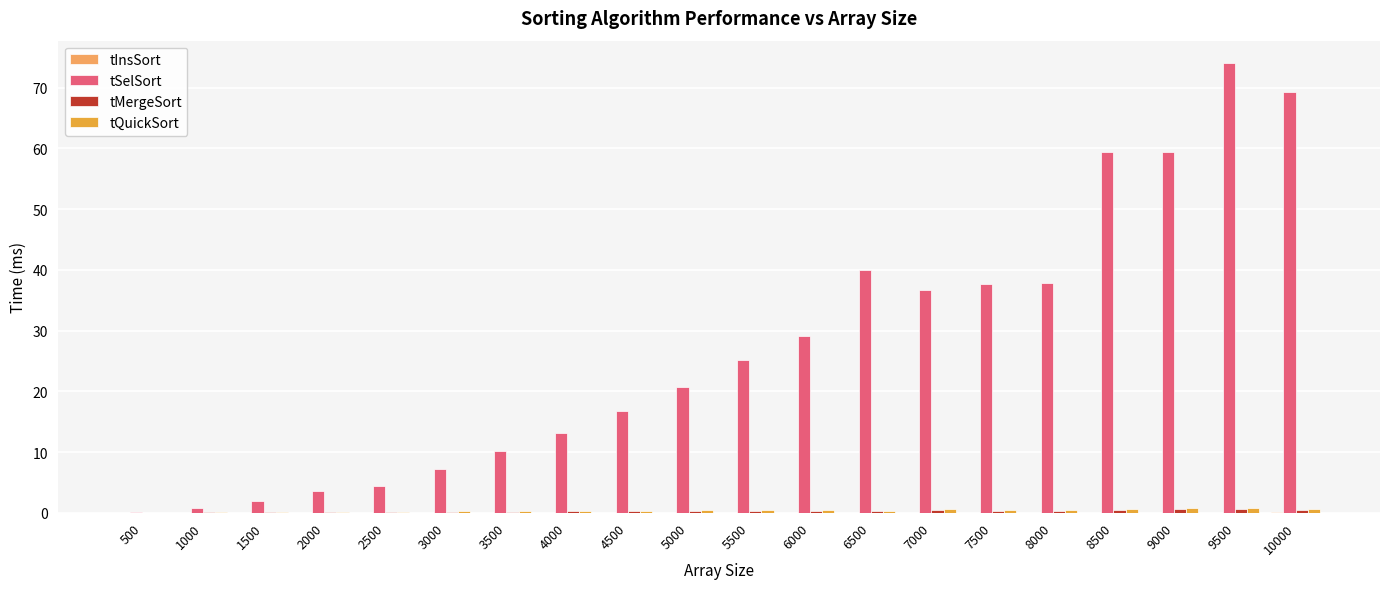

What is the maximum value shown in the chart?

74.0